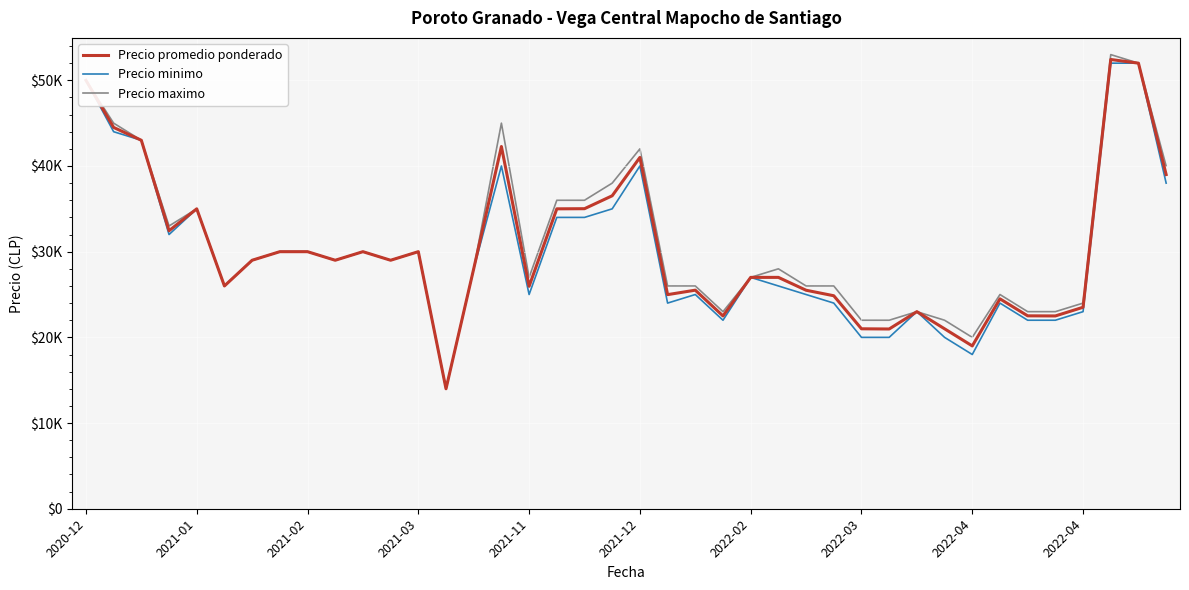

In Precio maximo, how many points are lower than both neighbors (excluding endpoints)?

8